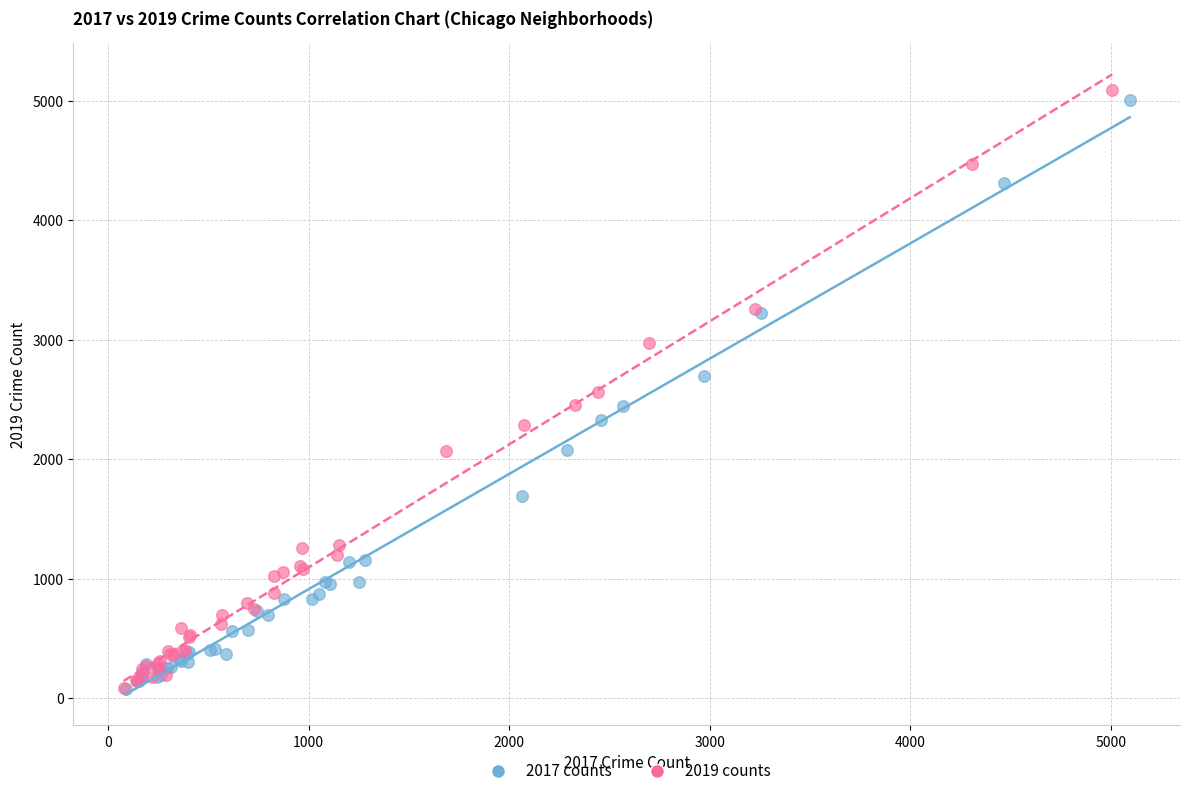

Which series has the largest Y range (max minus min)?

2019 counts